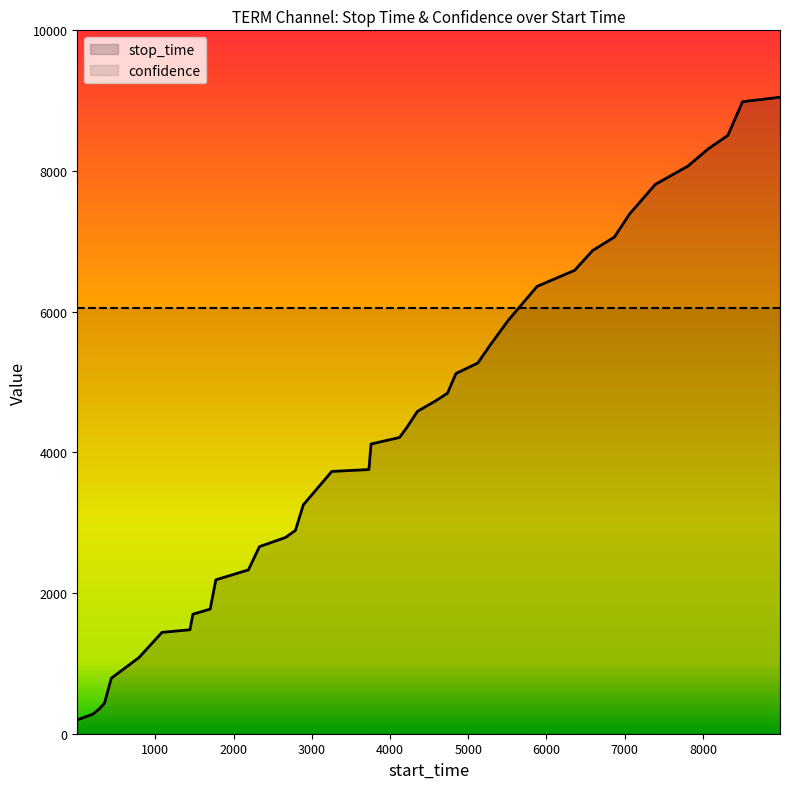

Which series ends up on top after the final intersection of confidence and stop_time?

stop_time